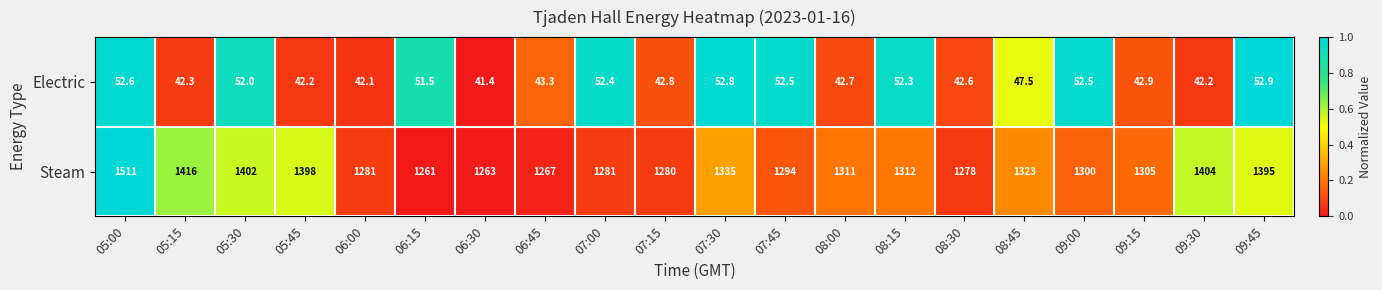

What is the sum of the Electric values at 05:30 and 06:30?

93.4